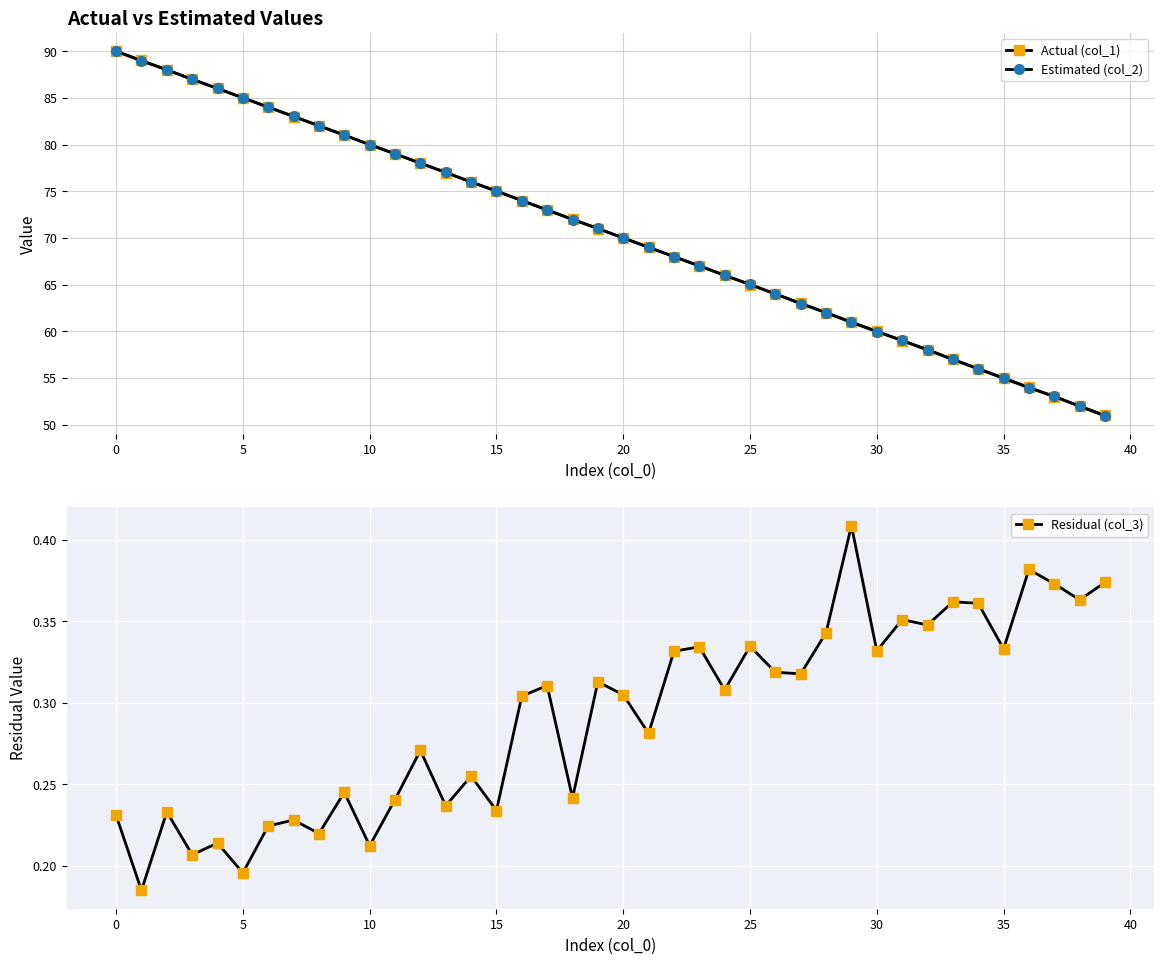

True or false: Actual (col_1) has more than 0 interior local peaks.

False